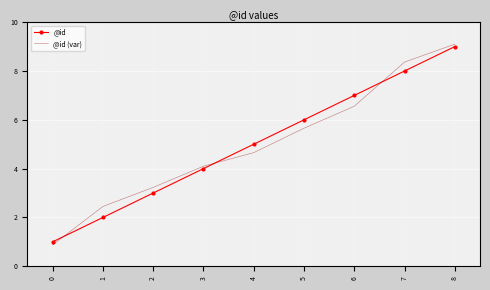

Is it true that @id (var) equals 3.2 at 2?

True